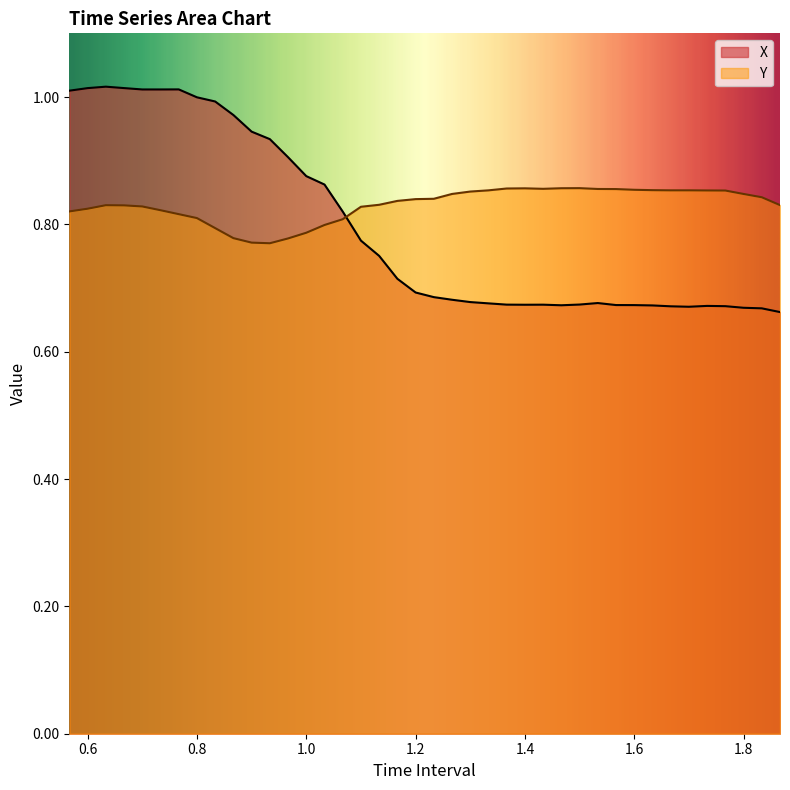

What are all the series names shown in the legend?

X, Y